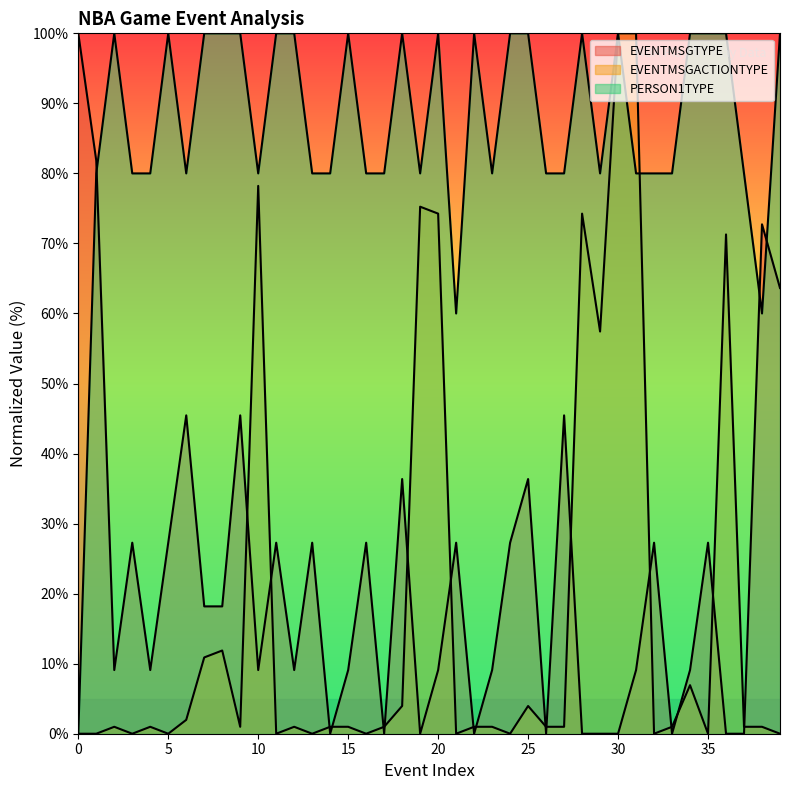

Reading right to left, what are all the values shown in this chart?

EVENTMSGTYPE: 63.6	72.7	0.0	0.0	27.3	9.1	0.0	27.3	9.1	0.0	0.0	0.0	45.5	0.0	36.4	27.3	9.1	0.0	27.3	9.1	0.0	36.4	0.0	27.3	9.1	0.0	27.3	9.1	27.3	9.1	45.5	18.2	18.2	45.5	27.3	9.1	27.3	9.1	81.8	100.0
EVENTMSGACTIONTYPE: 0.0	1.0	1.0	71.3	0.0	6.9	1.0	0.0	100.0	100.0	57.4	74.3	1.0	1.0	4.0	0.0	1.0	1.0	0.0	74.3	75.2	4.0	1.0	0.0	1.0	1.0	0.0	1.0	0.0	78.2	1.0	11.9	10.9	2.0	0.0	1.0	0.0	1.0	0.0	0.0
PERSON1TYPE: 100.0	60.0	80.0	100.0	100.0	100.0	80.0	80.0	80.0	100.0	80.0	100.0	80.0	80.0	100.0	100.0	80.0	100.0	60.0	100.0	80.0	100.0	80.0	80.0	100.0	80.0	80.0	100.0	100.0	80.0	100.0	100.0	100.0	80.0	100.0	80.0	80.0	100.0	80.0	0.0